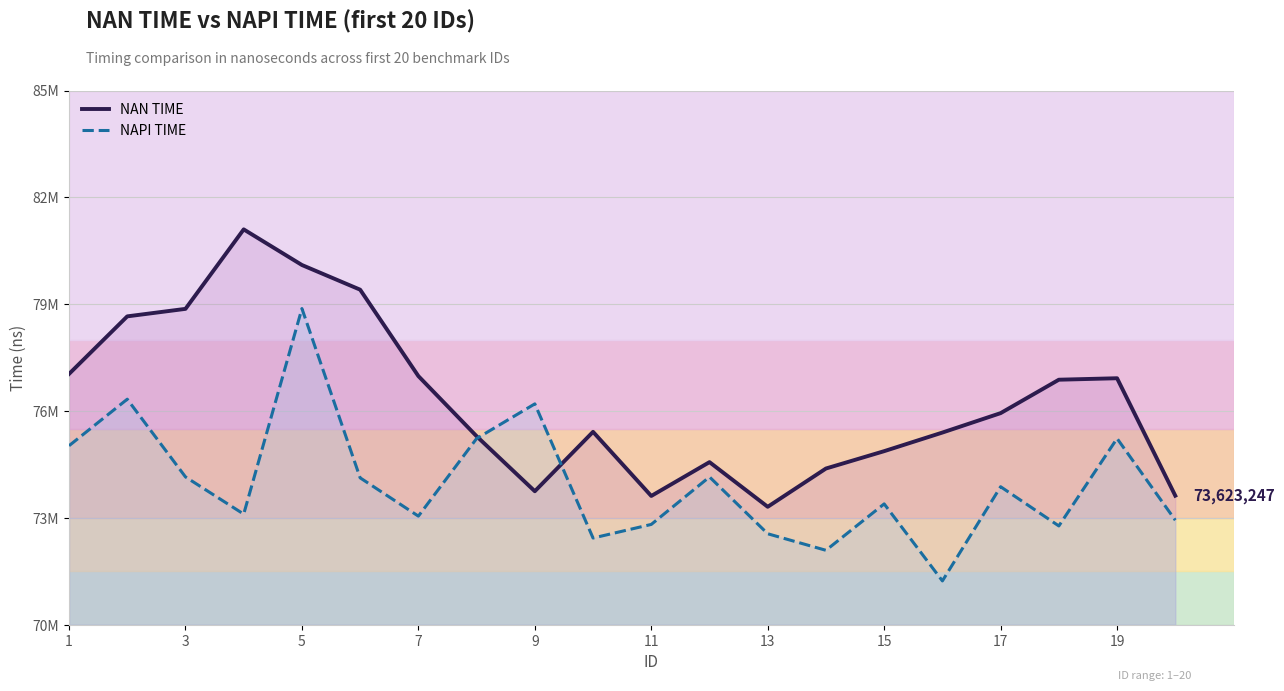

Does the chart display data point markers on the line(s)?

No